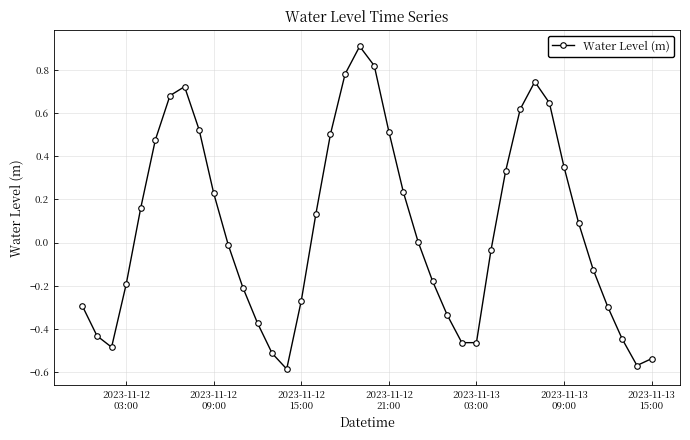

What is the difference between the maximum and minimum values?

1.5